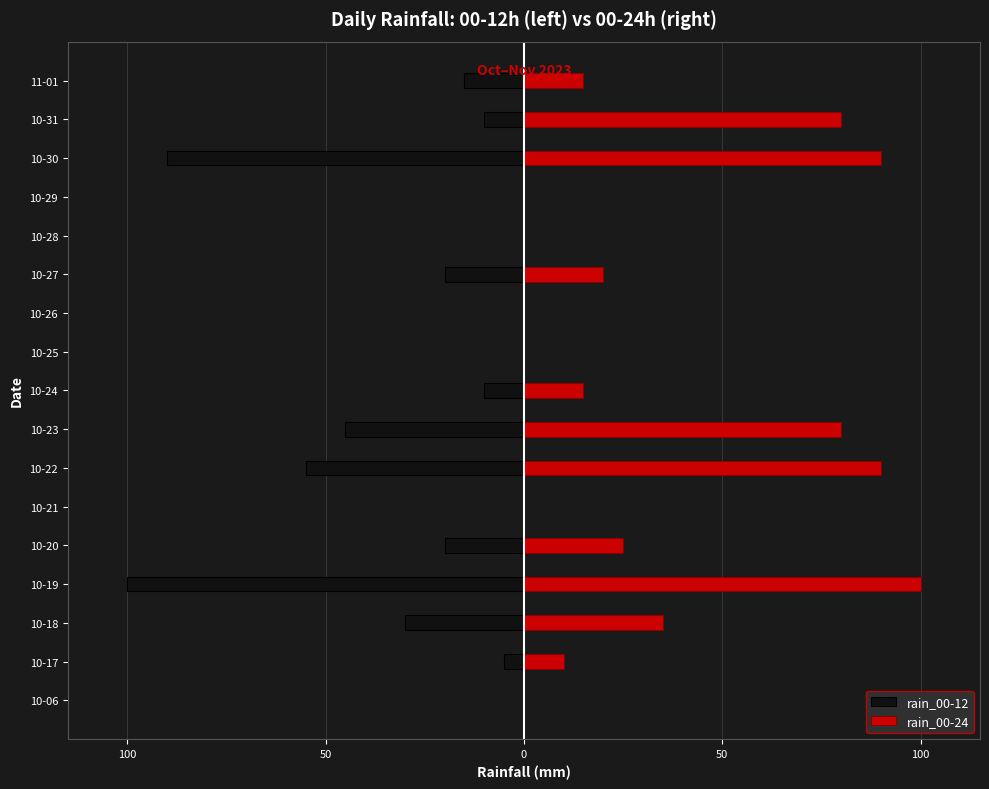

Which series has the widest spread of values?

rain_00-12